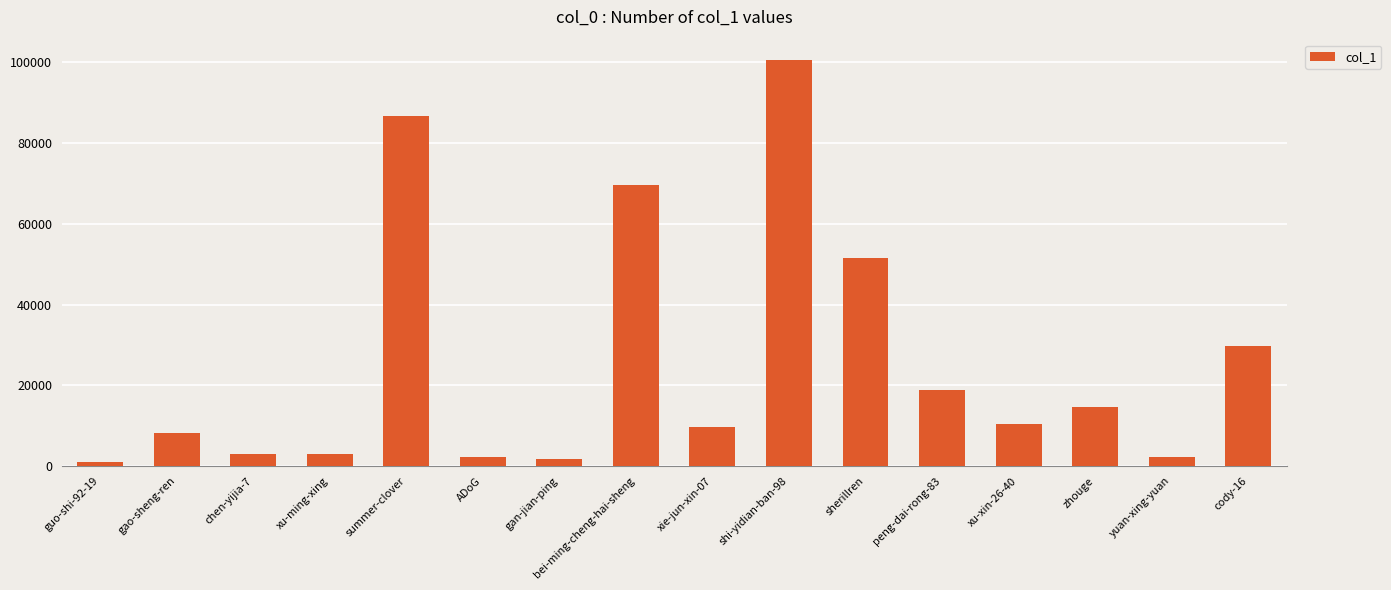

What value does the data have at zhouge?

14688